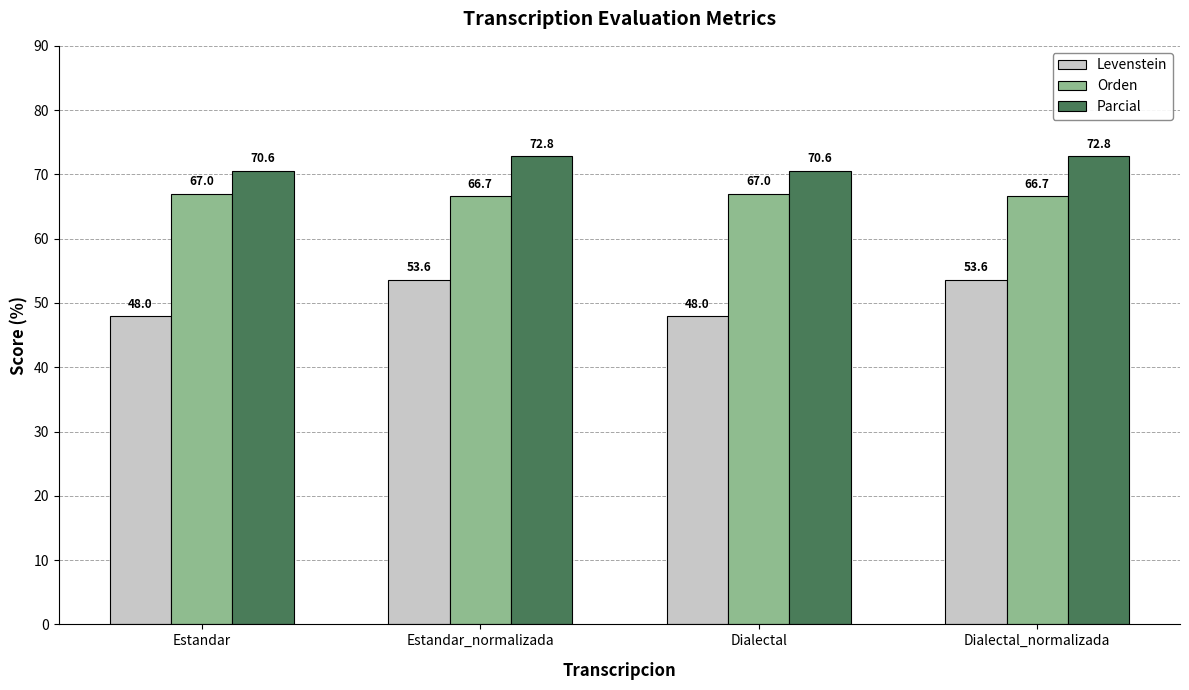

What position from the left is Estandar?

1